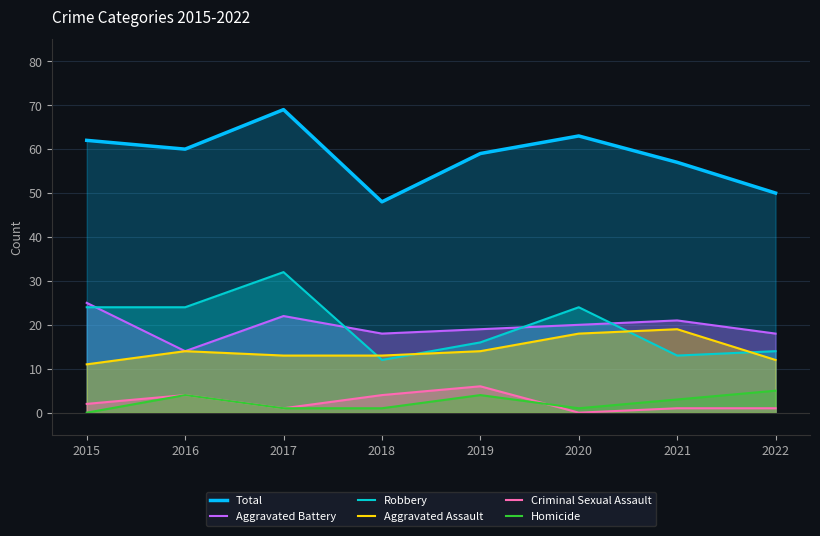

What is the value of the Total point at the 5th from the left?

59